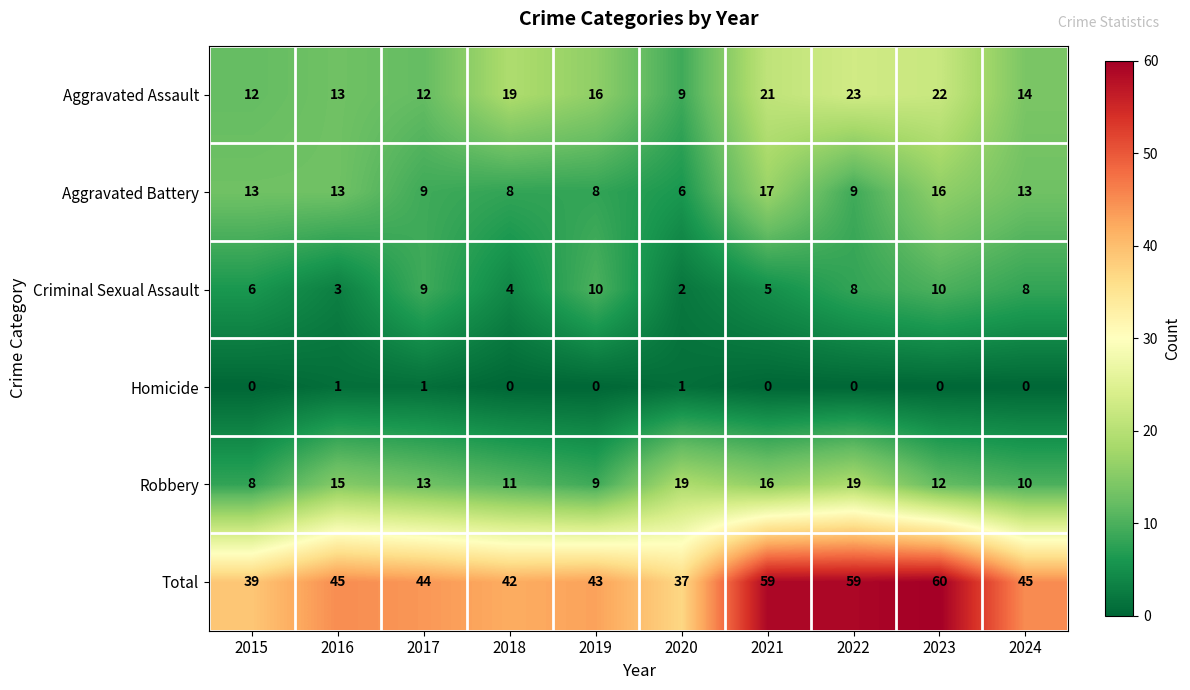

What is the difference between the second highest and second lowest values in the Total series?

20